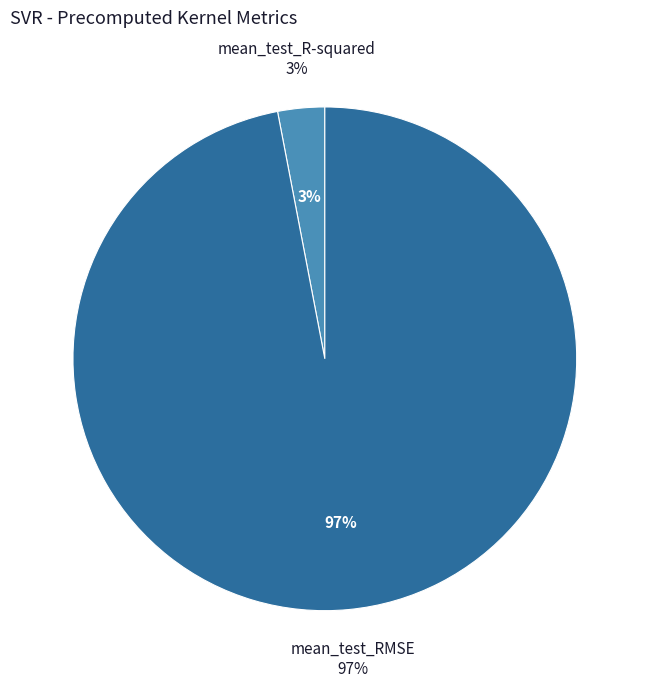

What is the change in value from mean_test_R-squared to mean_test_RMSE?

+15.0